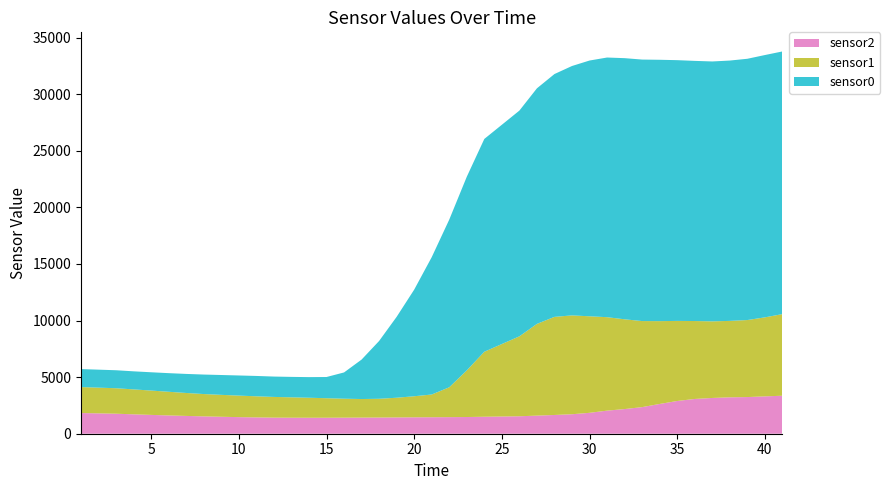

What is the minimum value for sensor2?

1412